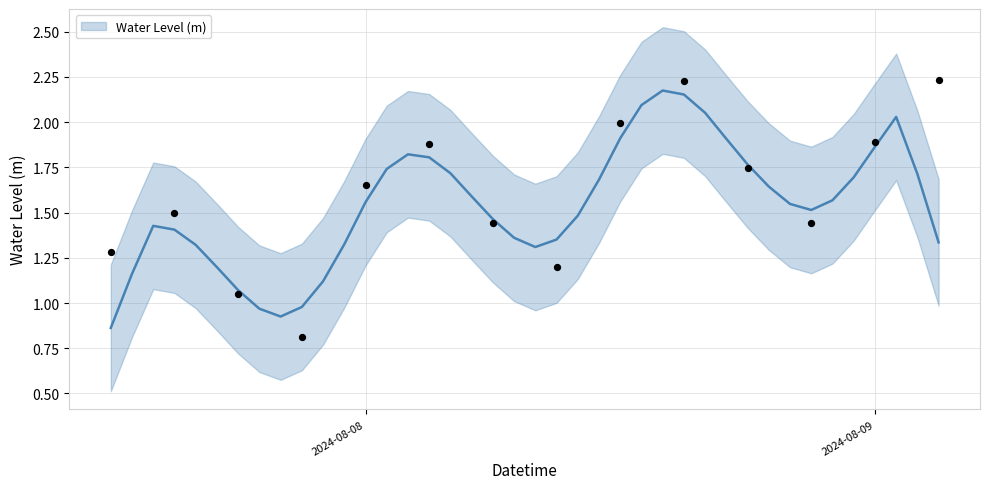

Between 2024-08-09 01:00:00 and 2024-08-08 23:00:00, which is larger?

2024-08-09 01:00:00